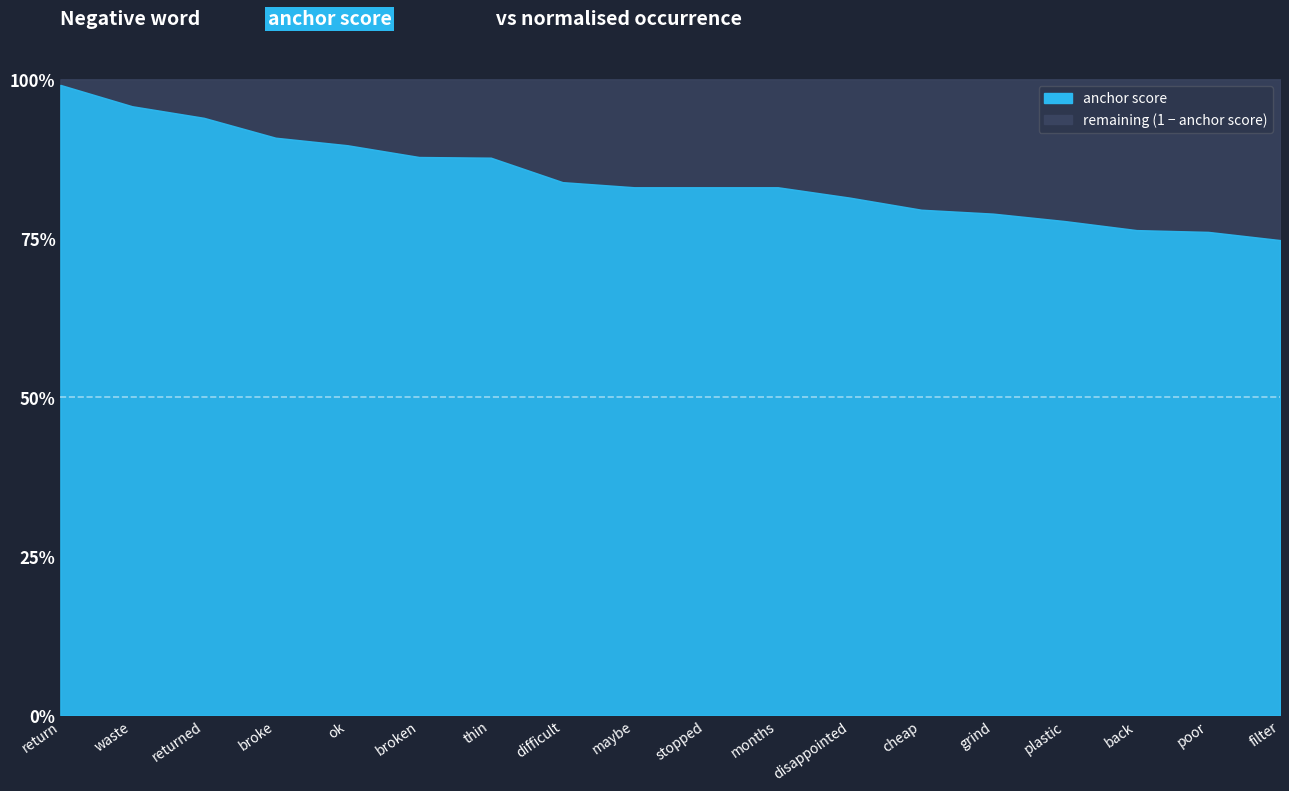

How many lines are shown in the chart?

2